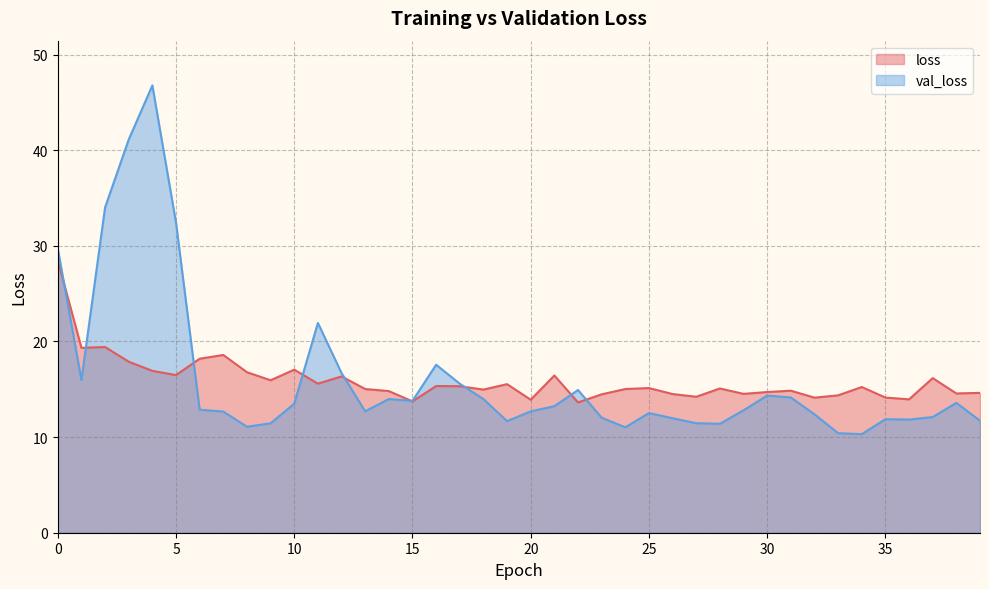

Where do val_loss and loss first cross each other?

0 and 1